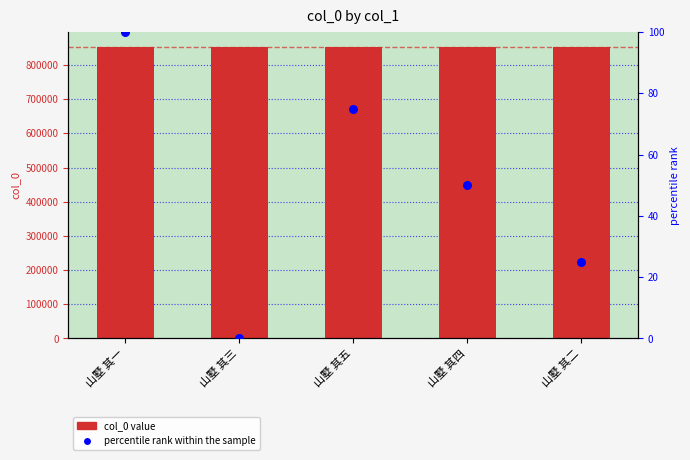

Which series has the largest total across all categories?

col_0